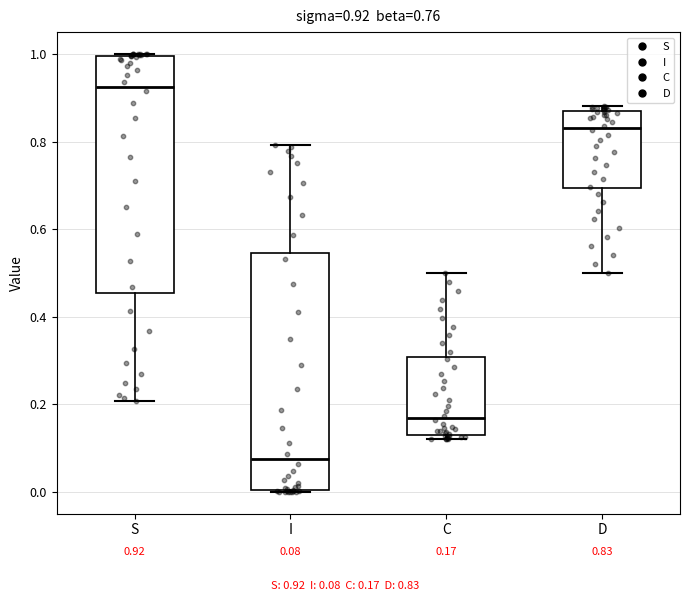

Which box's median line is the highest?

S